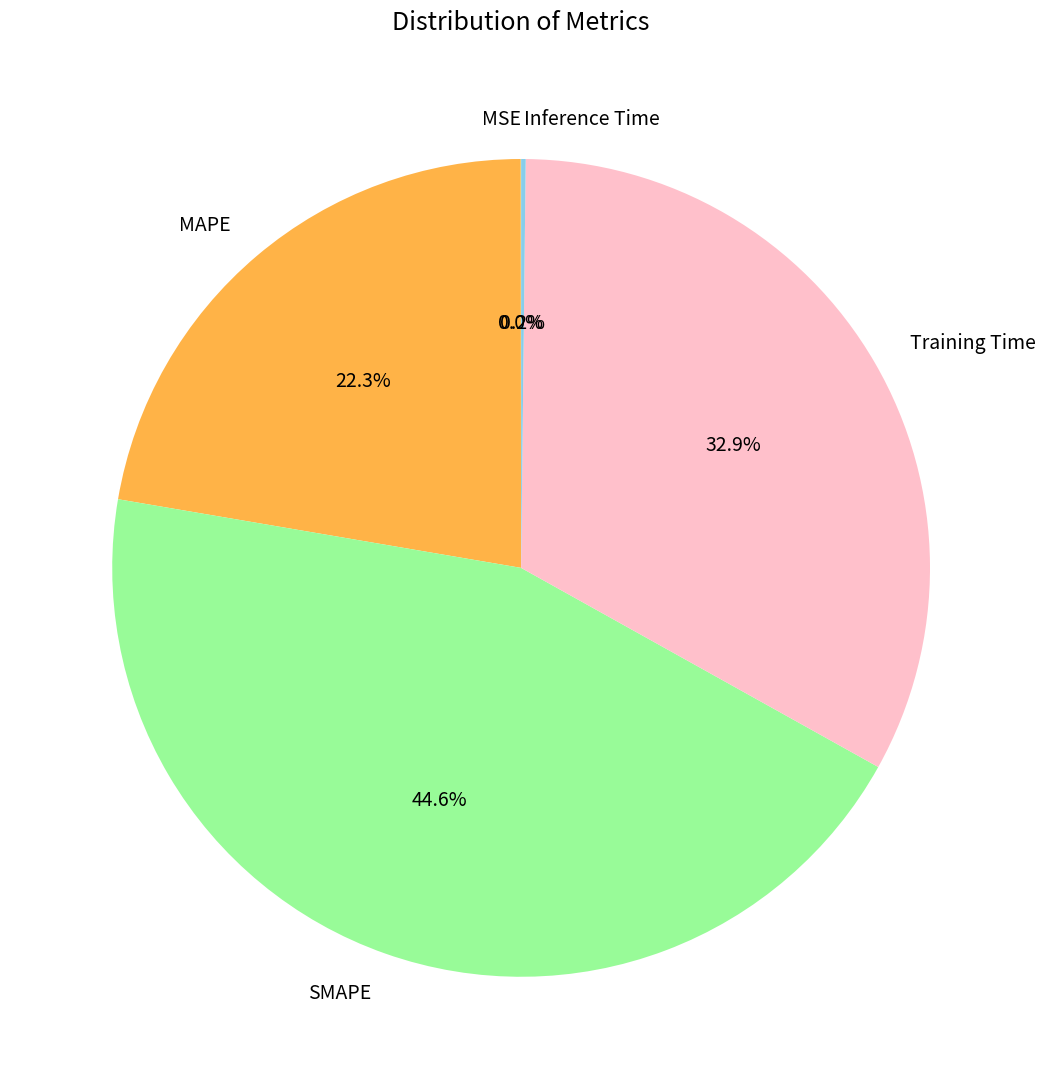

What percentage is NOT represented by SMAPE?

55.4%